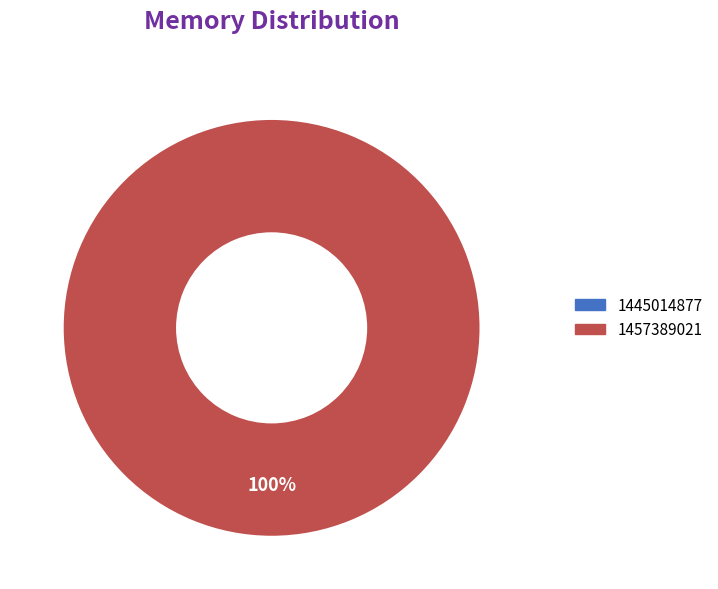

To the nearest percent, what is the average slice percentage?

50%